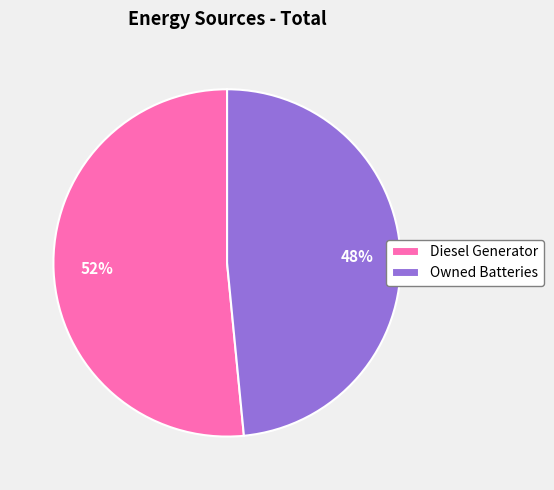

To the nearest percent, what is the average slice percentage?

50%